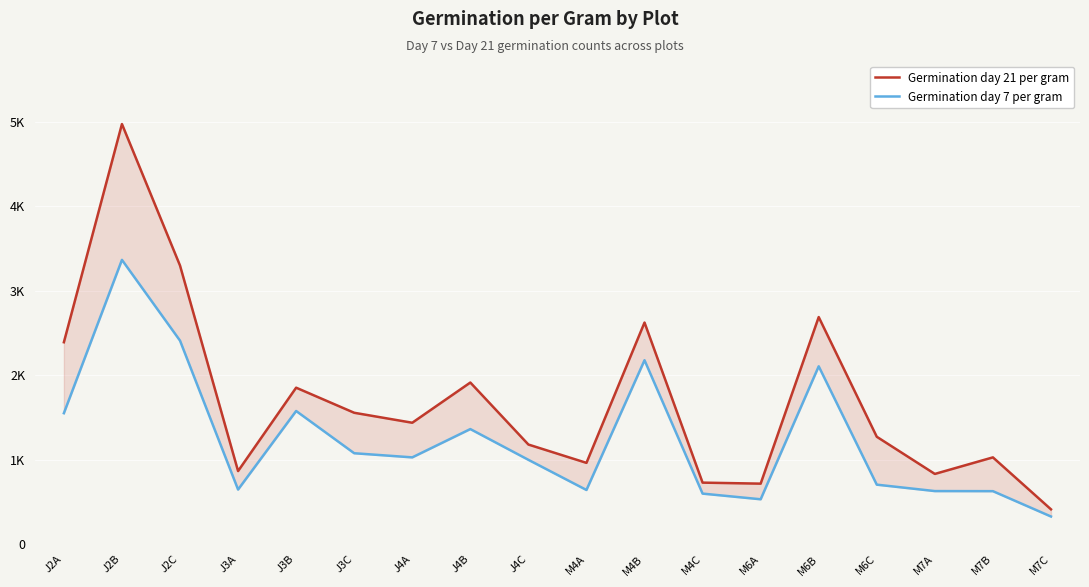

What value does the Germination day 21 per gram series have at M7C, to the nearest 10?

410